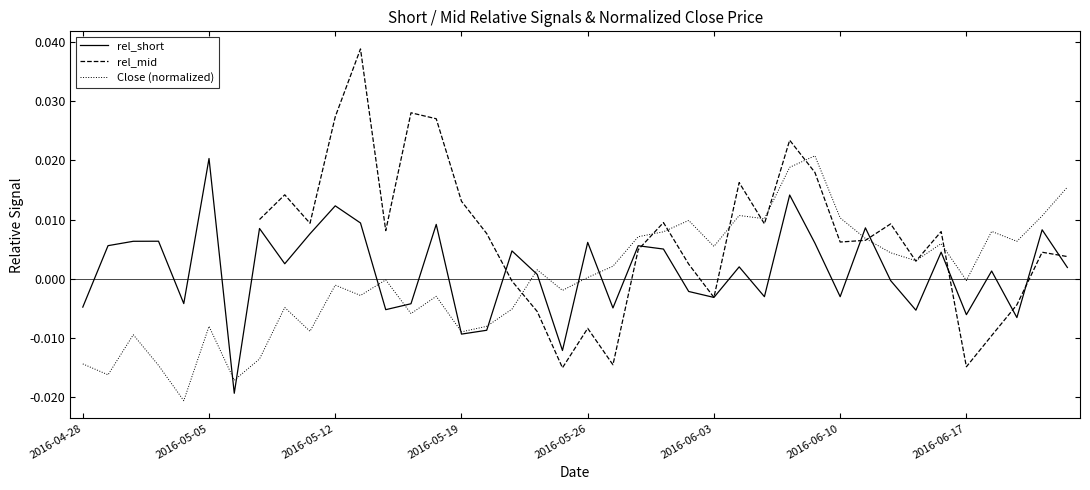

How many times do rel_mid and Close (normalized) cross each other?

11